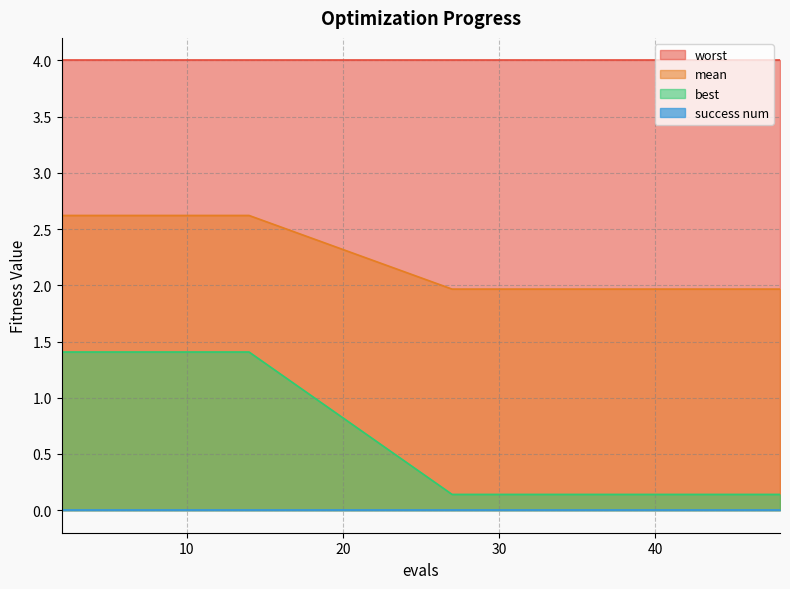

True or false: best has more than 0 points higher than both neighbors.

False